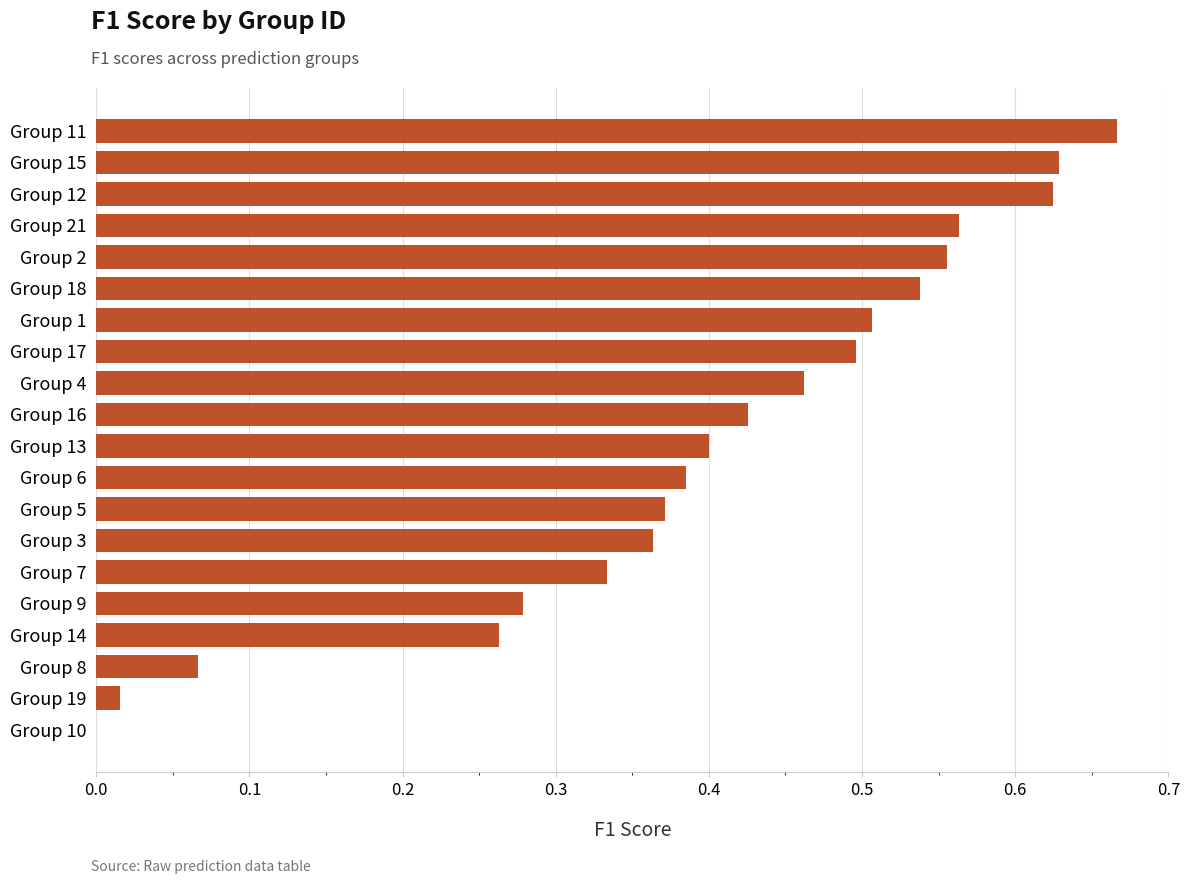

The chart shows a value of 0.5 at Group 17. True or false?

True